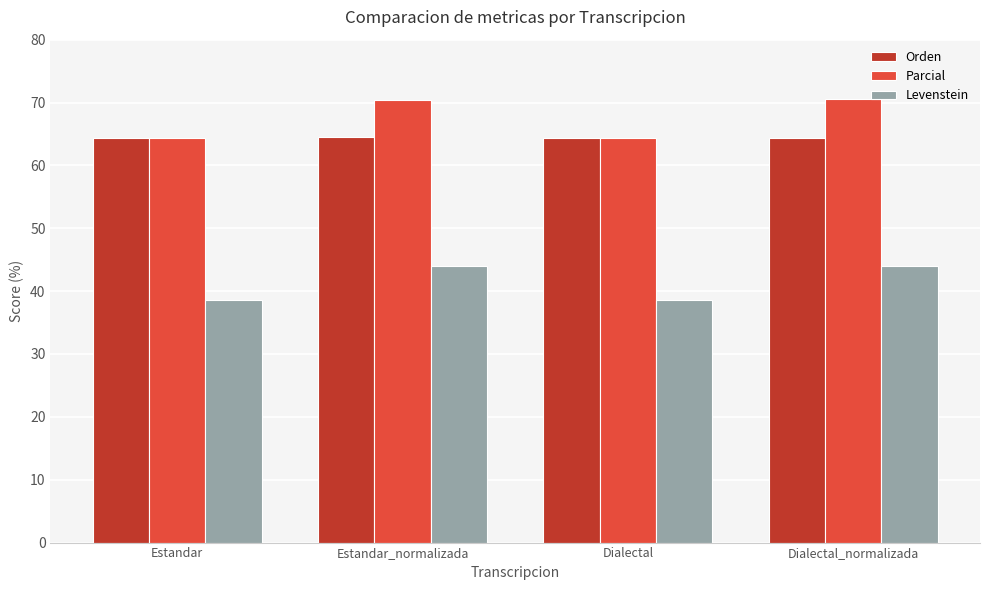

What is the smallest value displayed?

38.6